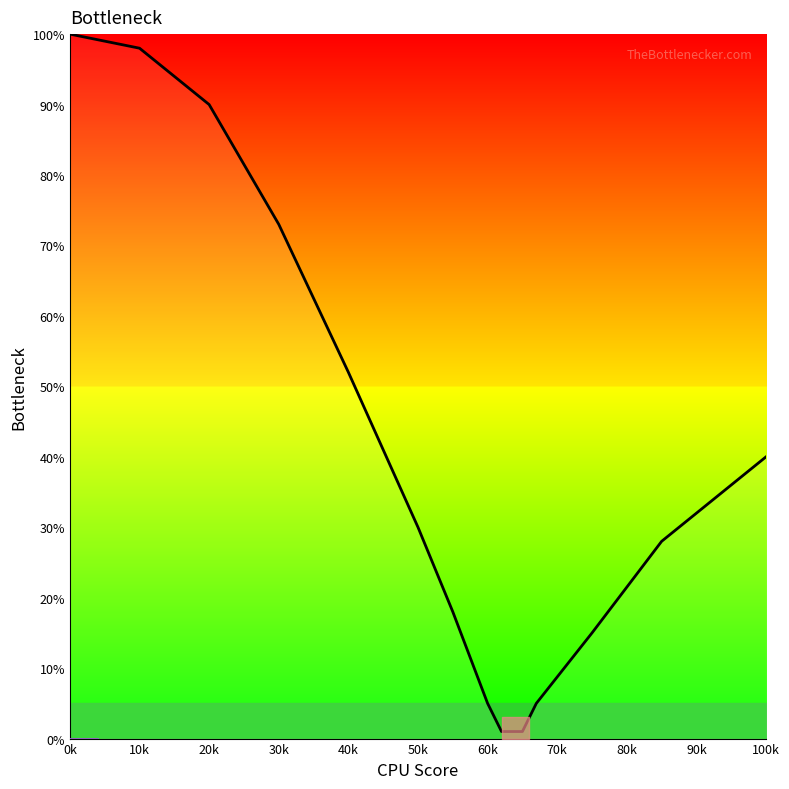

What is the sum of all values?

5.6